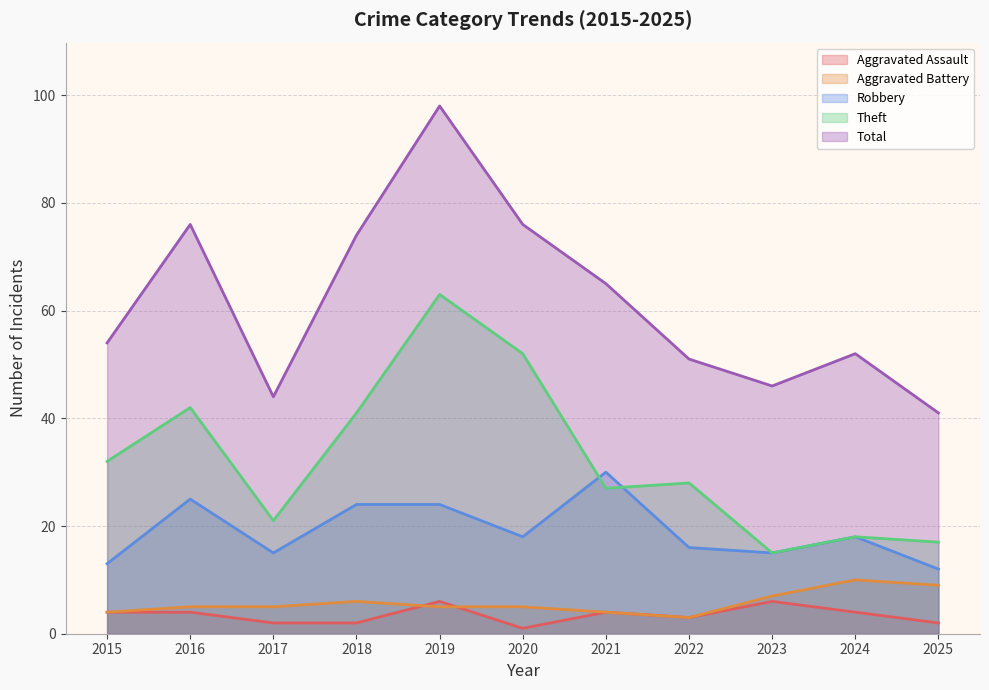

Reading left to right, extract all data points from this chart.

Aggravated Assault: 4	4	2	2	6	1	4	3	6	4	2
Aggravated Battery: 4	5	5	6	5	5	4	3	7	10	9
Robbery: 13	25	15	24	24	18	30	16	15	18	12
Theft: 32	42	21	41	63	52	27	28	15	18	17
Total: 54	76	44	74	98	76	65	51	46	52	41